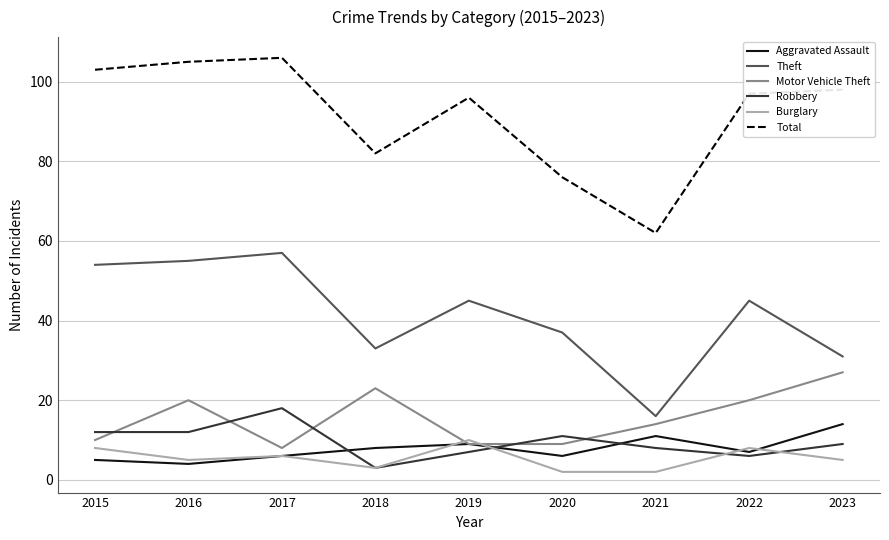

What is the smallest value displayed?

2